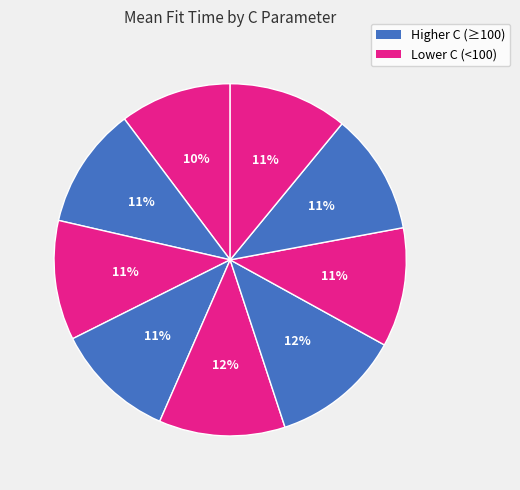

How many segments does this pie chart have?

9